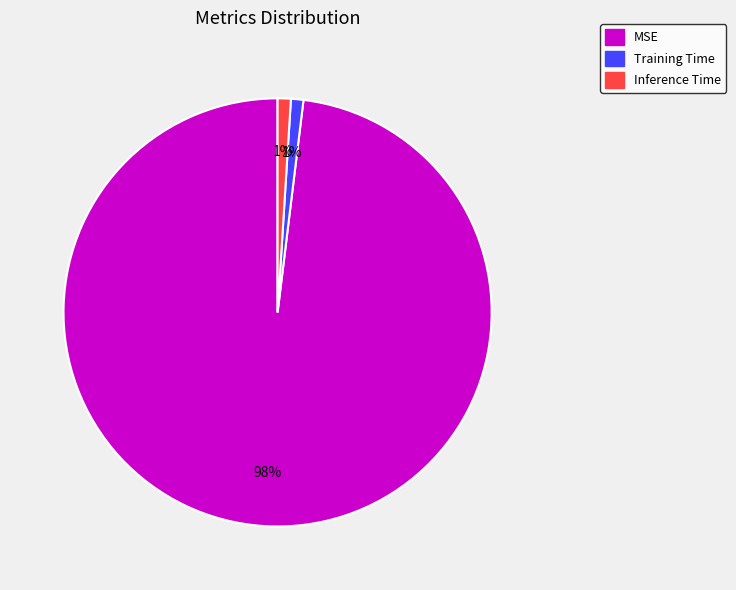

To the nearest percent, what is the difference between the largest and smallest slice percentages?

97%